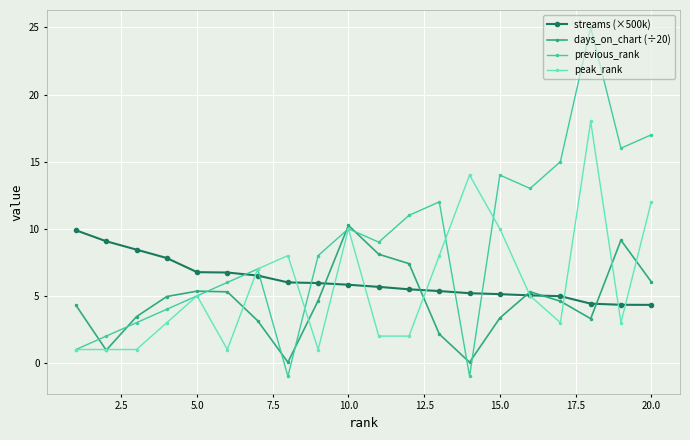

What is the value of the streams (×500k) point at the 16th from the left?

5.0